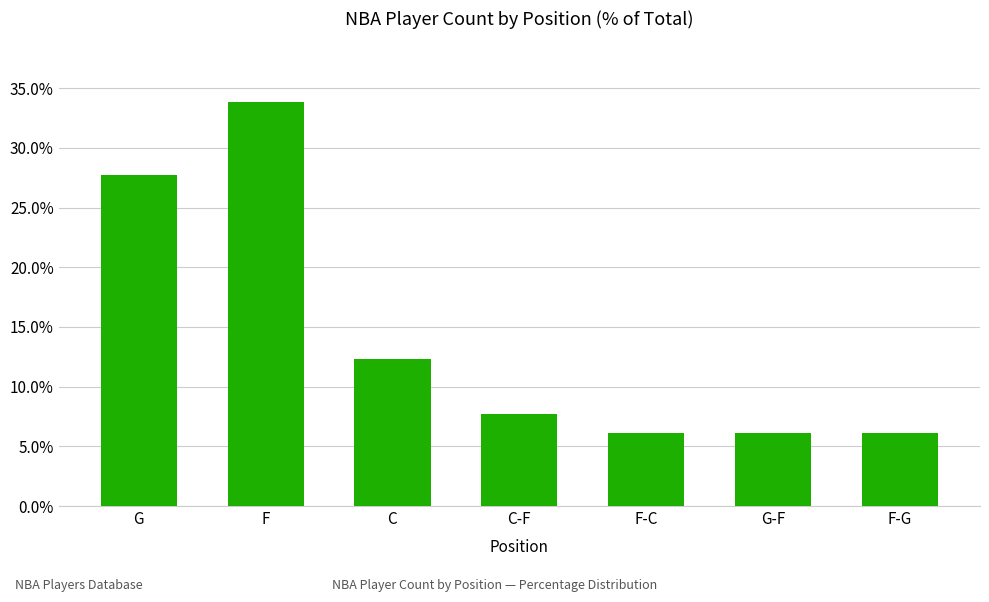

Reading left to right, list all the values displayed in this chart.

G=0.3	F=0.3	C=0.1	C-F=0.1	F-C=0.1	G-F=0.1	F-G=0.1